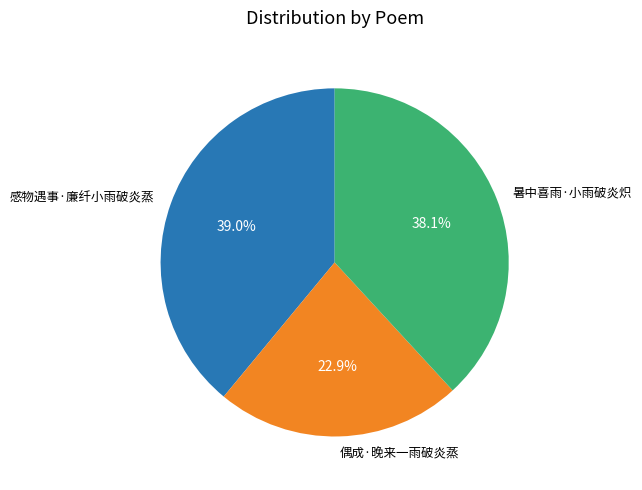

How many segments does this pie chart have?

3